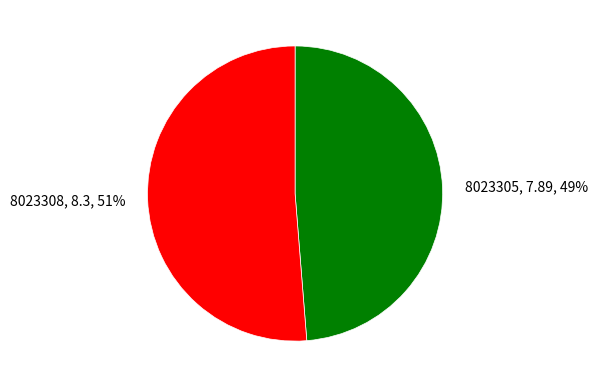

To the nearest percent, what is the average slice percentage?

50%